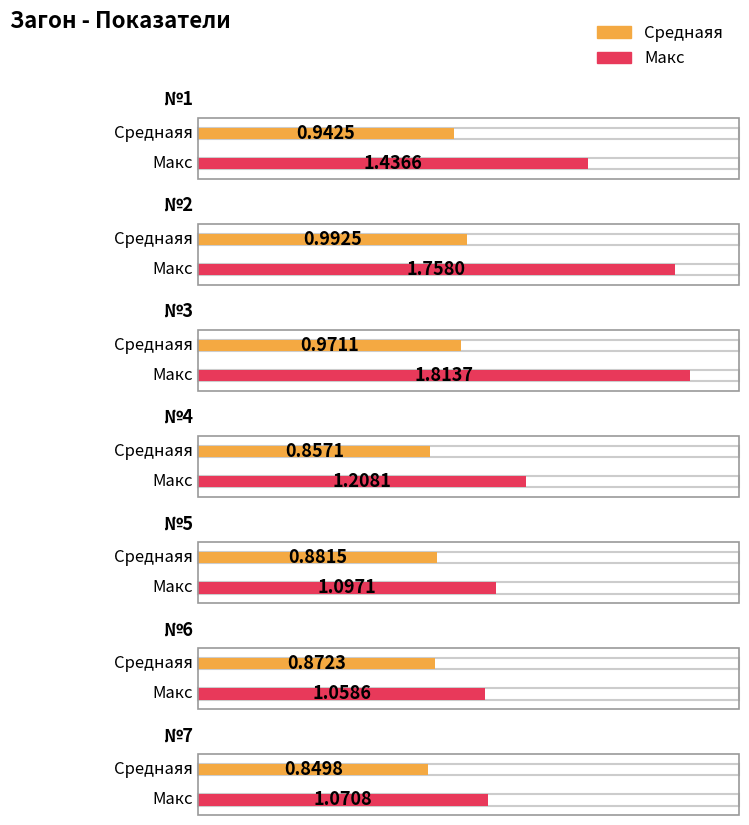

Reading right to left, extract all data points from this chart.

Среднаяя: 0.8	0.9	0.9	0.9	1.0	1.0	0.9
Макс: 1.1	1.1	1.1	1.2	1.8	1.8	1.4